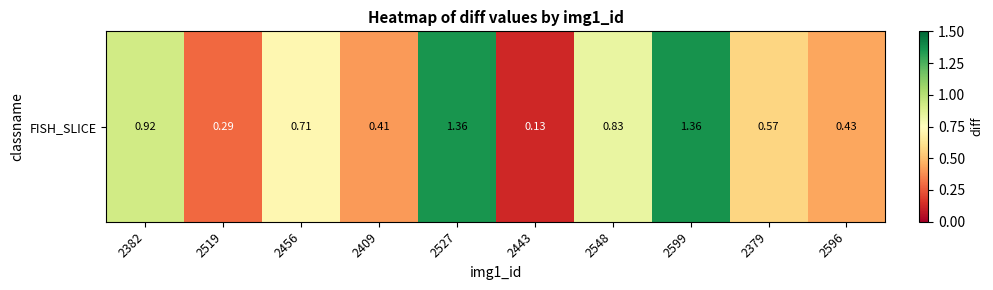

What is the minimum value shown in the chart?

0.1